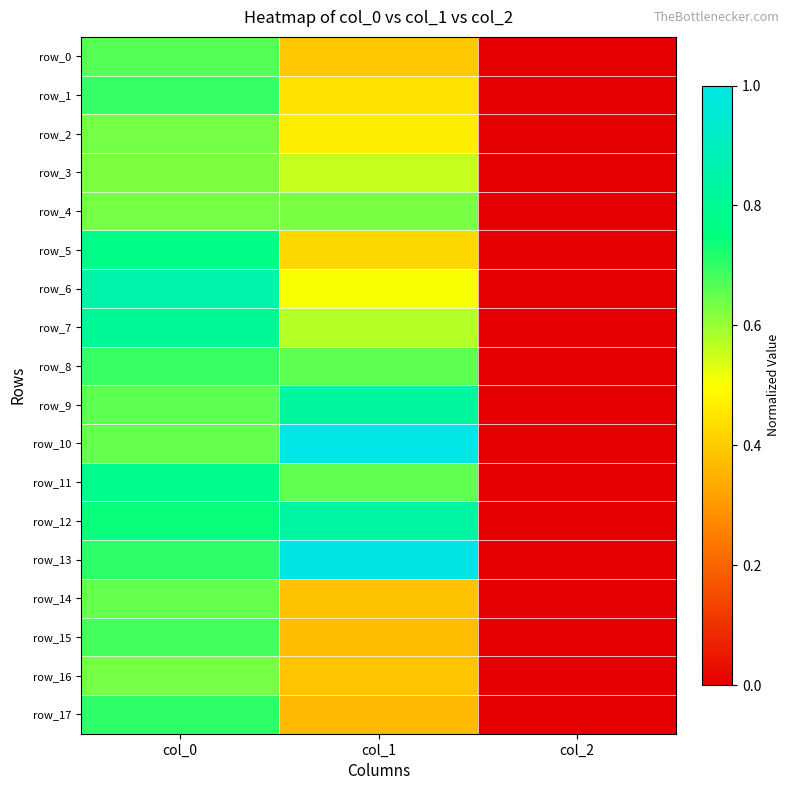

Where is row_13 nearest to the value 0?

col_2